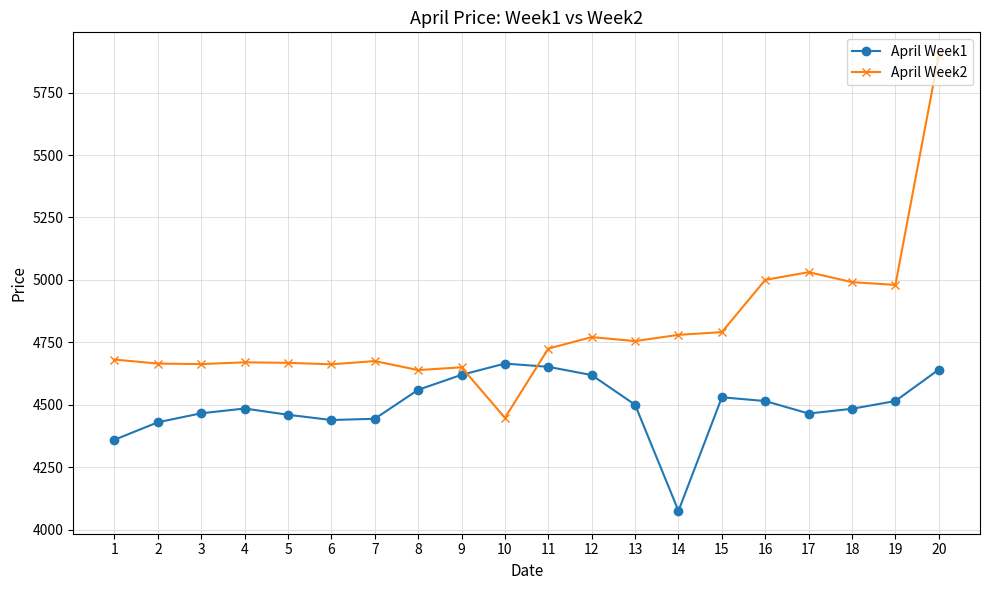

Which series changed the most between 7 and 14?

April Week1